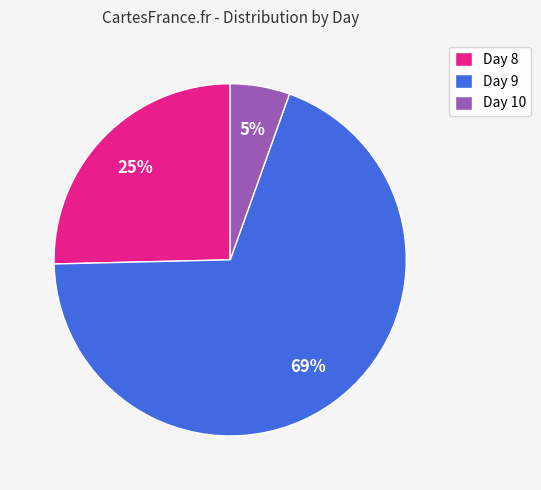

What percentage is the Day 10 slice, to the nearest percent?

5%